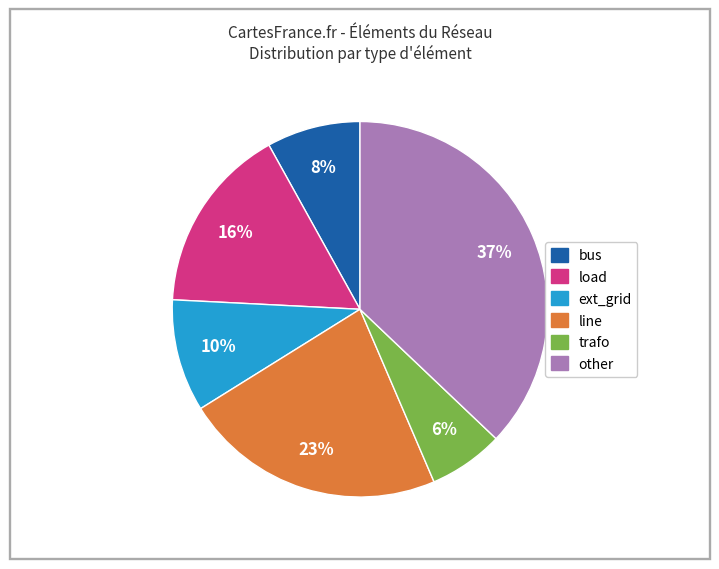

How many slices are in this pie chart?

6